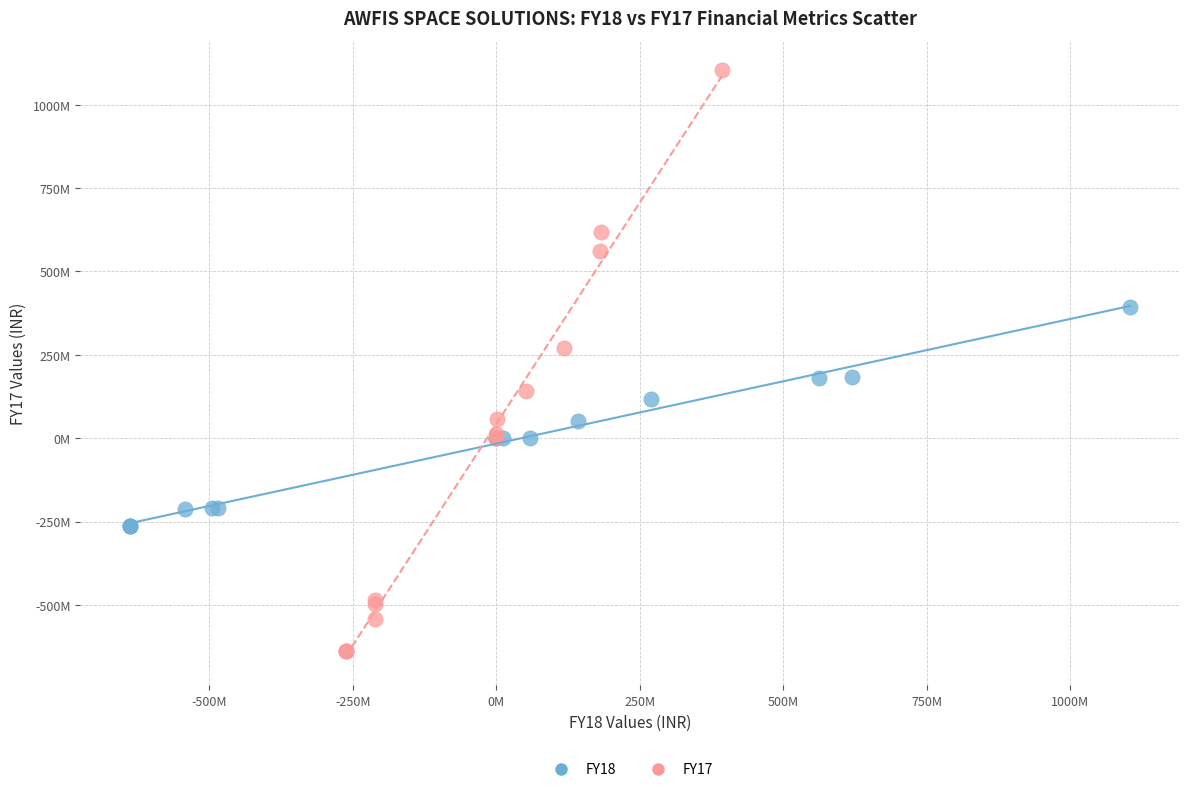

Which series contains the highest Y value?

FY17